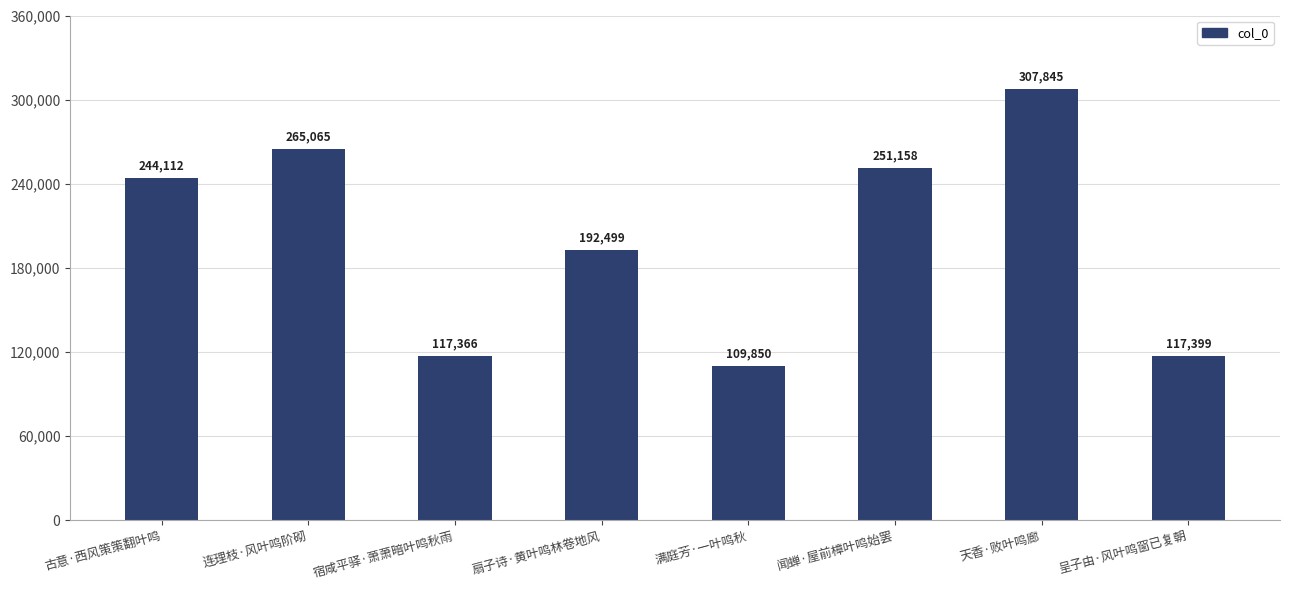

The value at 宿咸平驿·萧萧暗叶鸣秋雨 is 81824. True or false?

False